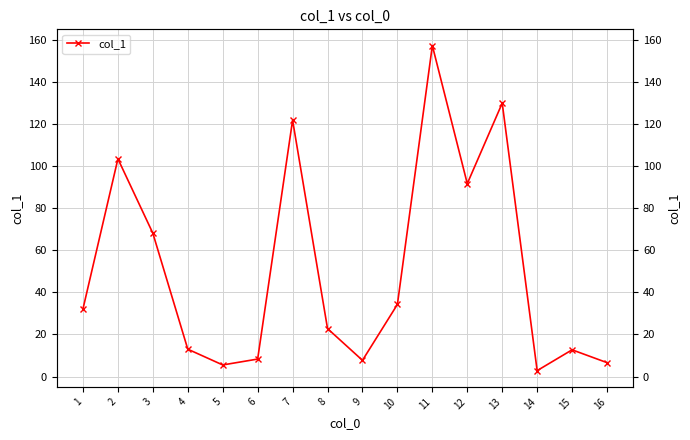

How many points are higher than both their immediate neighbors (excluding endpoints)?

5